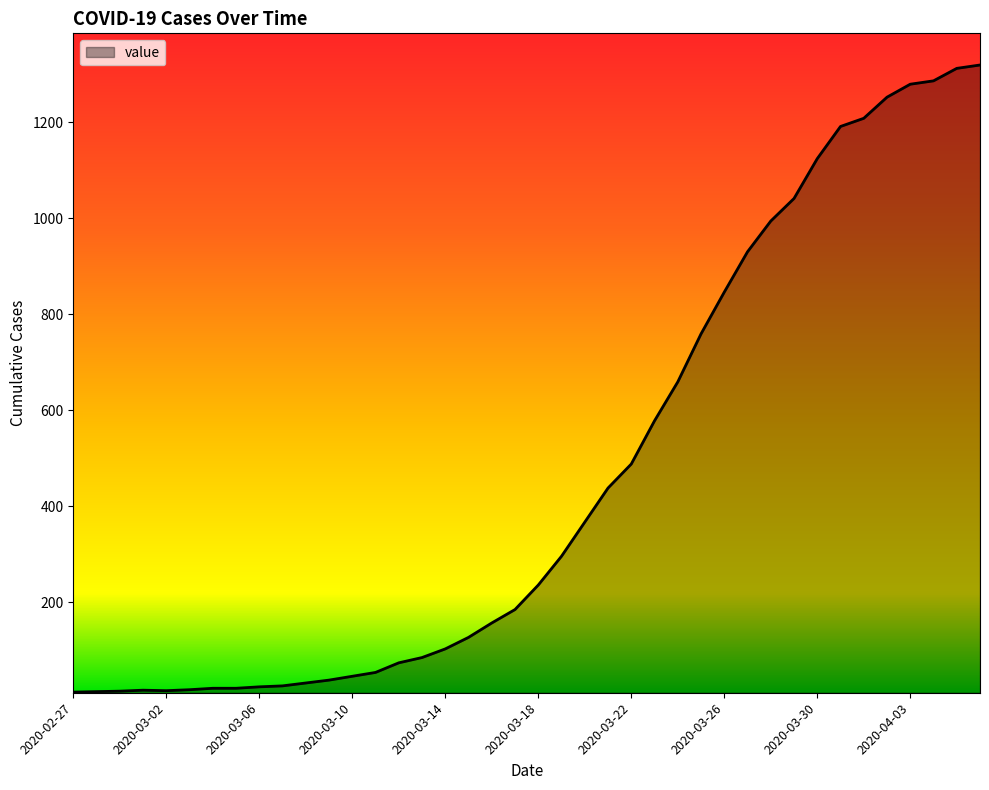

What is the maximum value shown in the chart?

1319